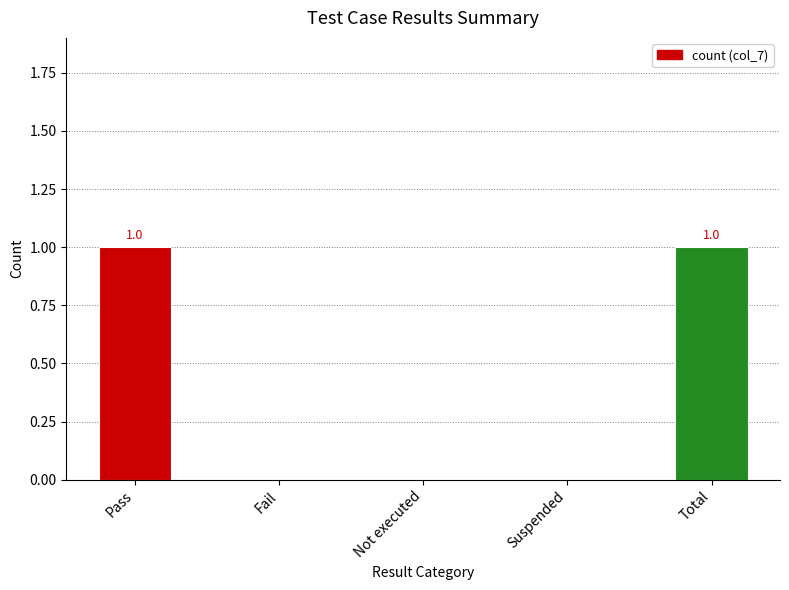

What is the ratio of the value at Pass to the value at Total?

1.0